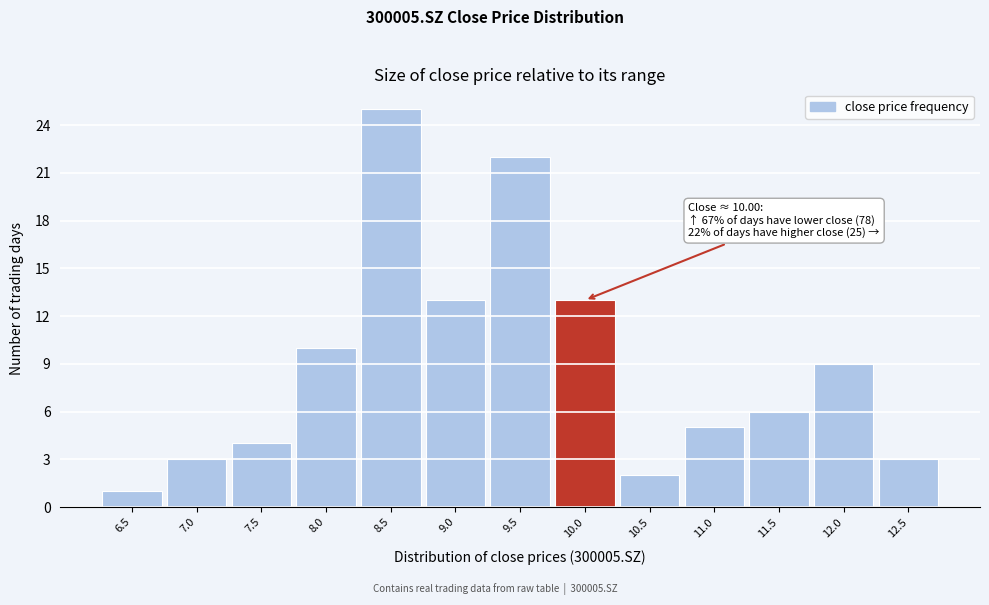

Reading left to right, extract all data points from this chart.

6.5=1	7.0=3	7.5=4	8.0=10	8.5=25	9.0=13	9.5=22	10.0=13	10.5=2	11.0=5	11.5=6	12.0=9	12.5=3